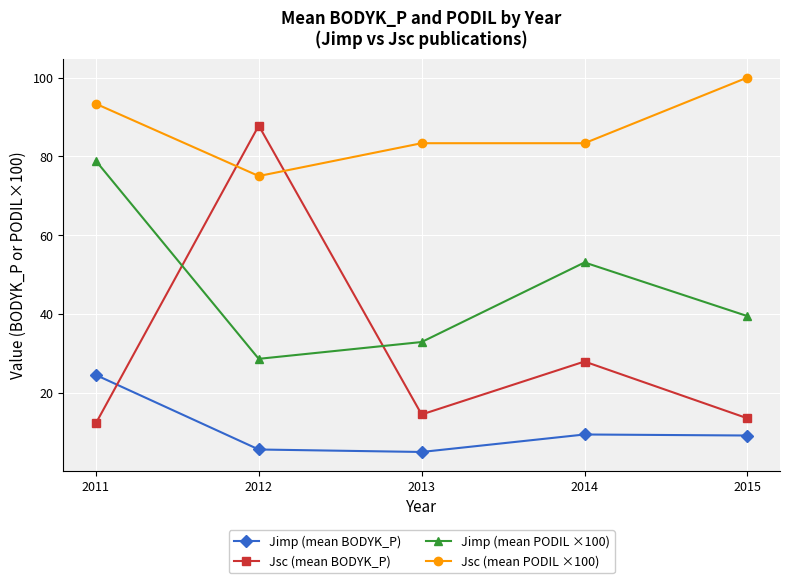

True or false: Jimp (mean BODYK_P) and Jimp (mean PODIL ×100) intersect in this chart.

False